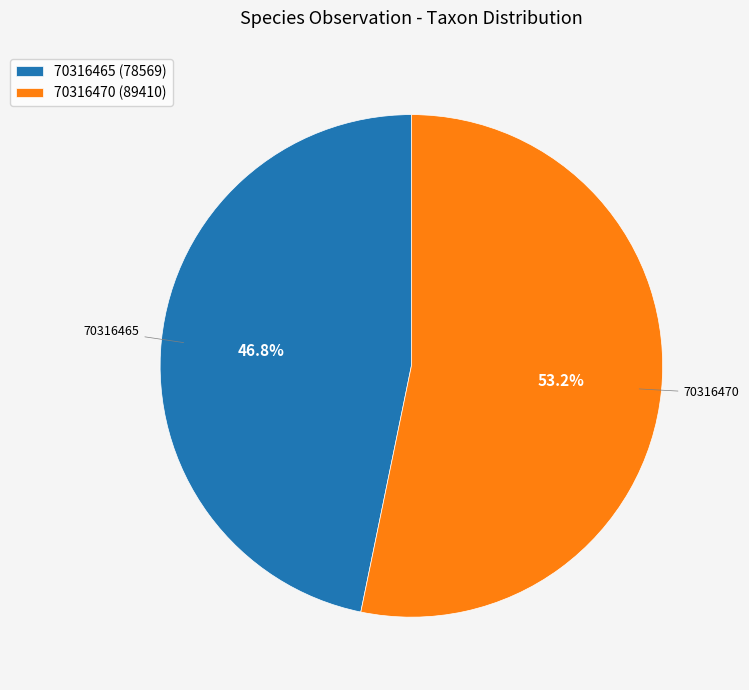

To the nearest percent, what percentage of the pie is 70316465?

47%